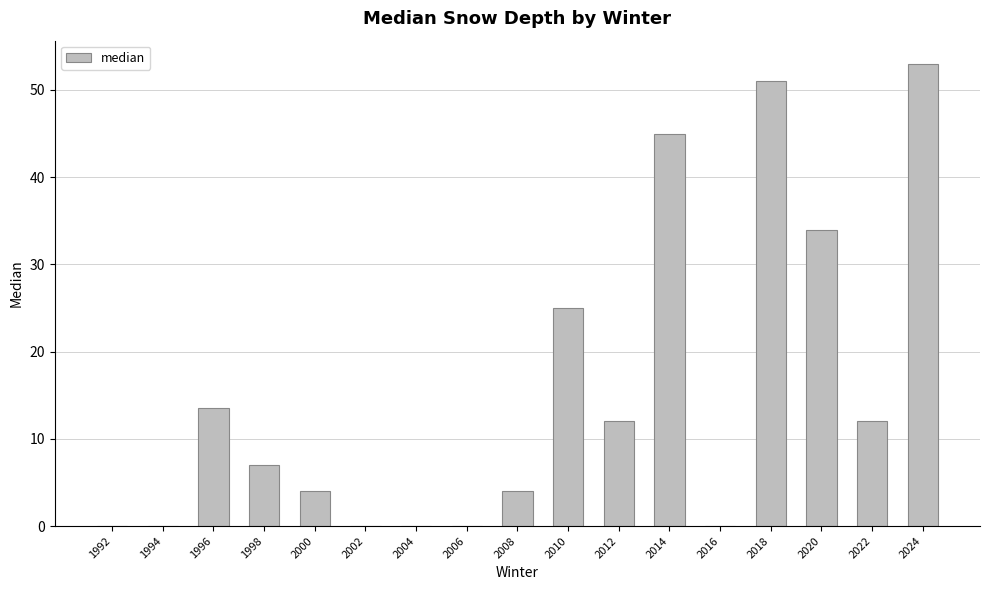

The value at 2022 is 16.4. True or false?

False